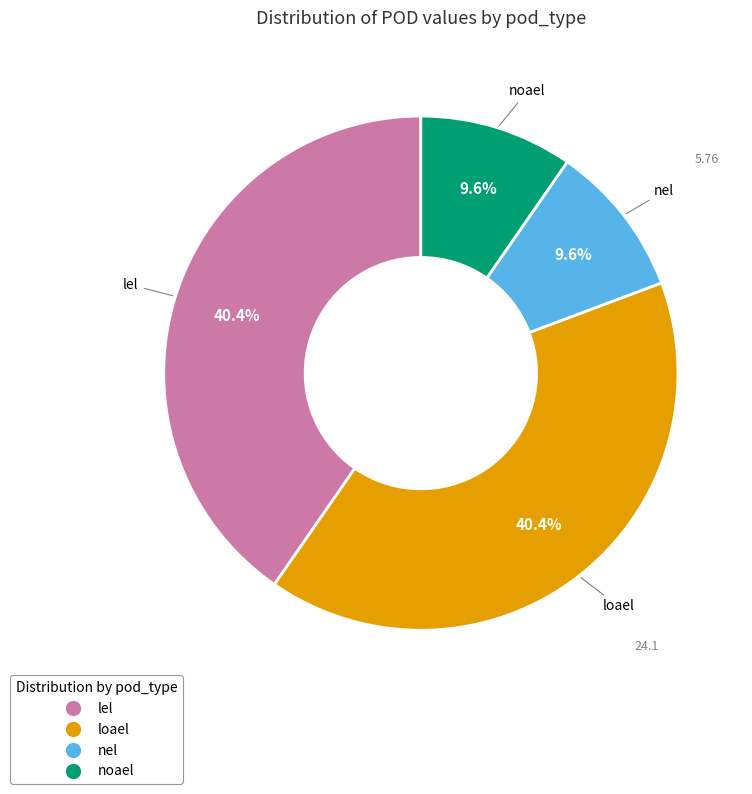

Does any single category account for the majority?

No